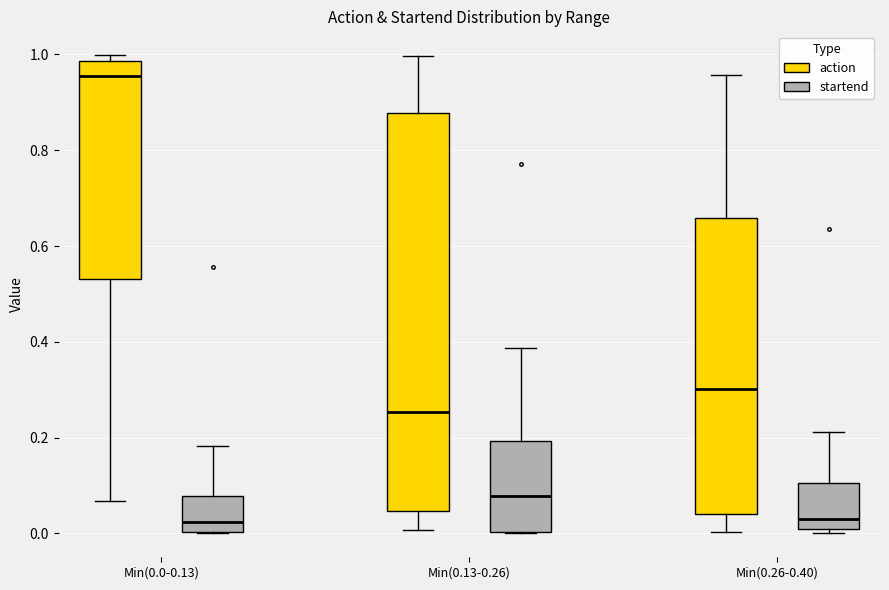

Reading left to right, transcribe this box plot: for each box, give where its median line is, the range the box spans, and where its two whiskers end, as read against the y-axis. The values are not printed on the chart, so give them approximately, as read against the axis.

Min(0.0-0.13) (action): median 0.96, box 0.54 to 0.98, whiskers 0.06 to 1.00
Min(0.0-0.13) (startend): median 0.02, box 0.00 to 0.08, whiskers 0.00 to 0.18
Min(0.13-0.26) (action): median 0.26, box 0.04 to 0.88, whiskers 0.00 to 1.00
Min(0.13-0.26) (startend): median 0.08, box 0.00 to 0.20, whiskers 0.00 to 0.38
Min(0.26-0.40) (action): median 0.30, box 0.04 to 0.66, whiskers 0.00 to 0.96
Min(0.26-0.40) (startend): median 0.04, box 0.00 to 0.10, whiskers 0.00 (just below the box's lower edge) to 0.22